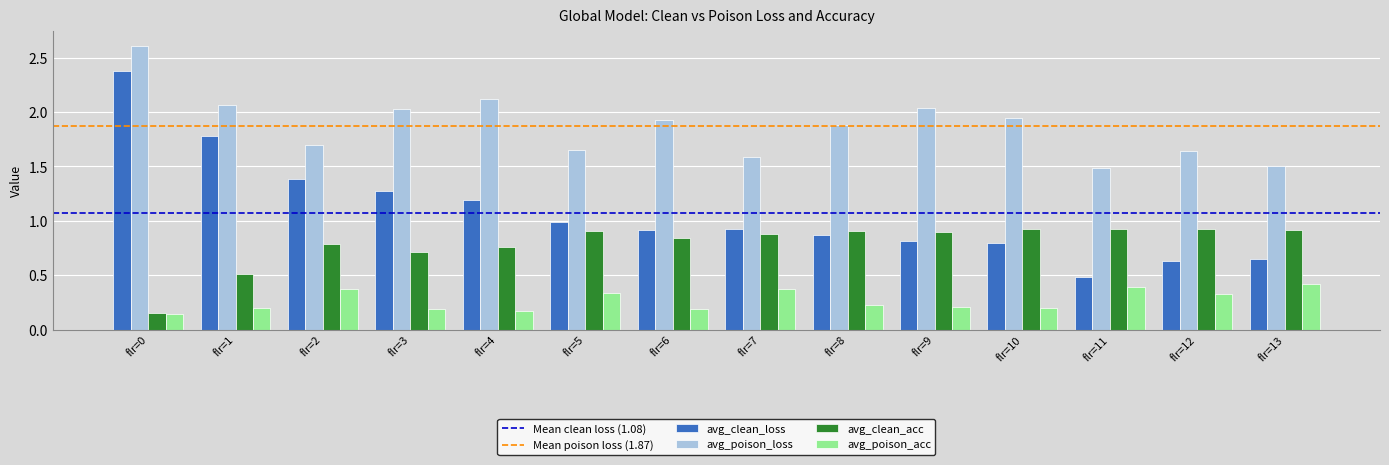

Rank the series at flr=12 from lowest to highest value.

avg_poison_acc, avg_clean_loss, avg_clean_acc, avg_poison_loss